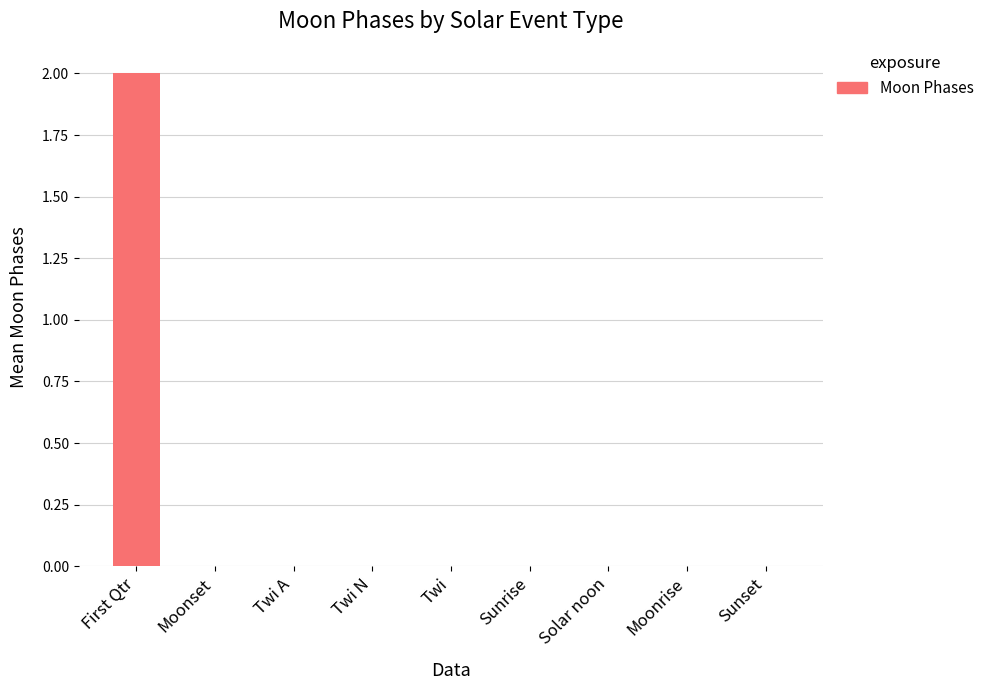

Are the bars horizontal?

No